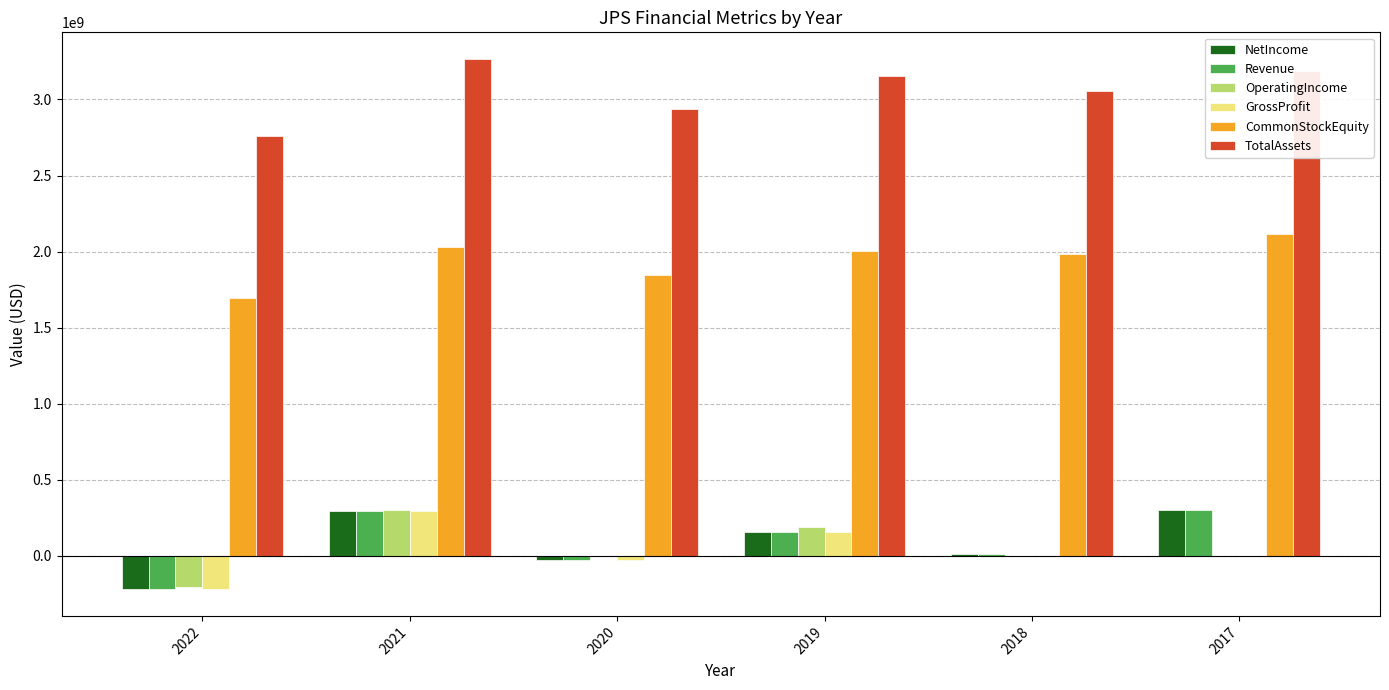

The value of TotalAssets at 2021 is 3266764427. True or false?

True